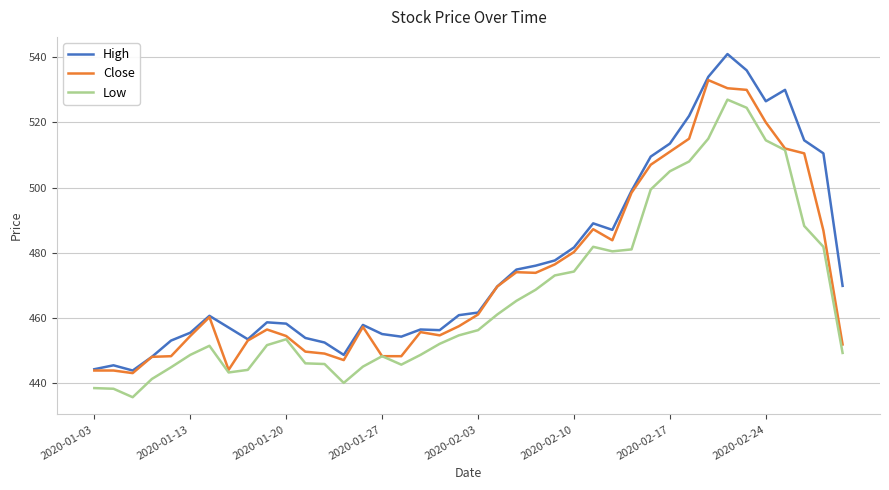

What is the greatest value displayed?

541.0